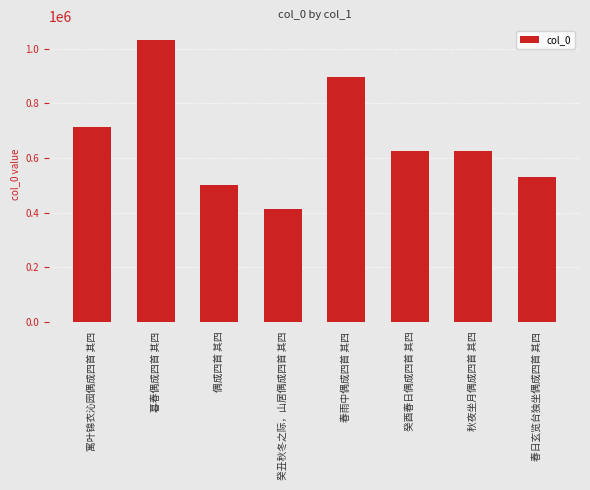

Count the number of categories in the chart.

8